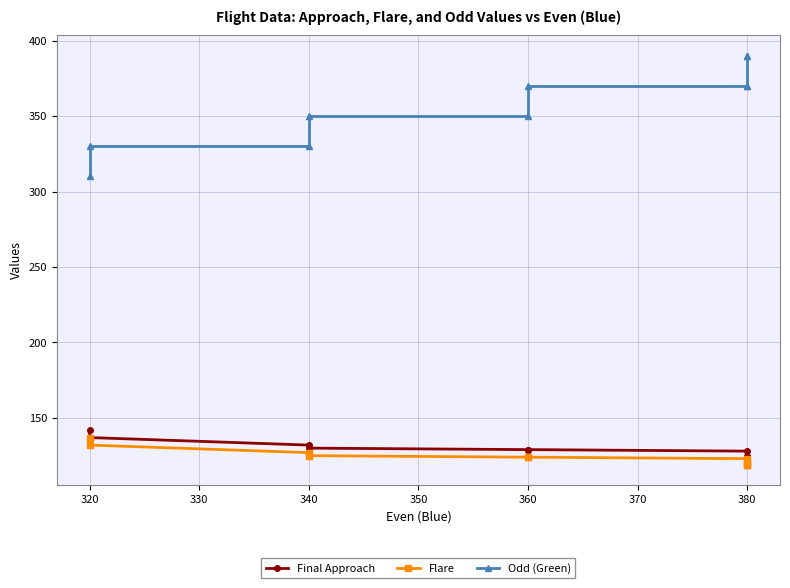

How many data points in Final Approach are above 129?

4